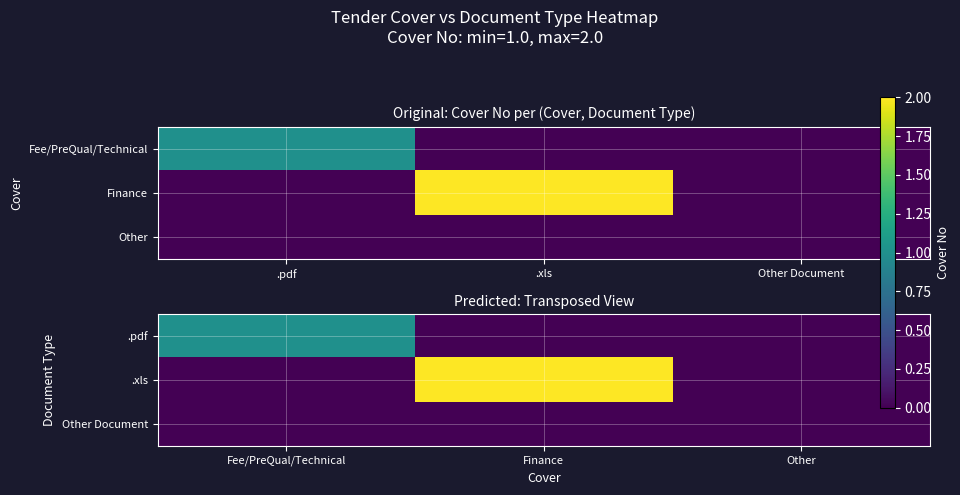

Where is .pdf nearest to the value 0?

Finance